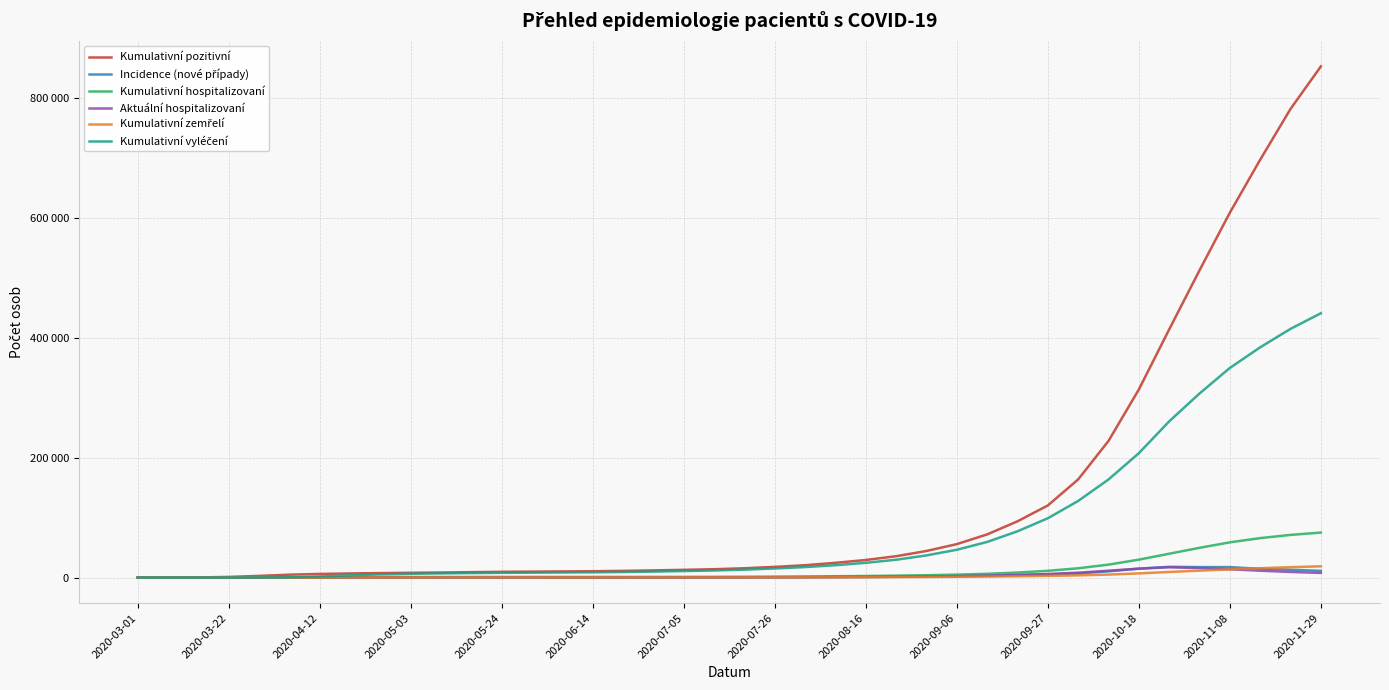

At which category is the sum across all series the highest?

2020-11-29